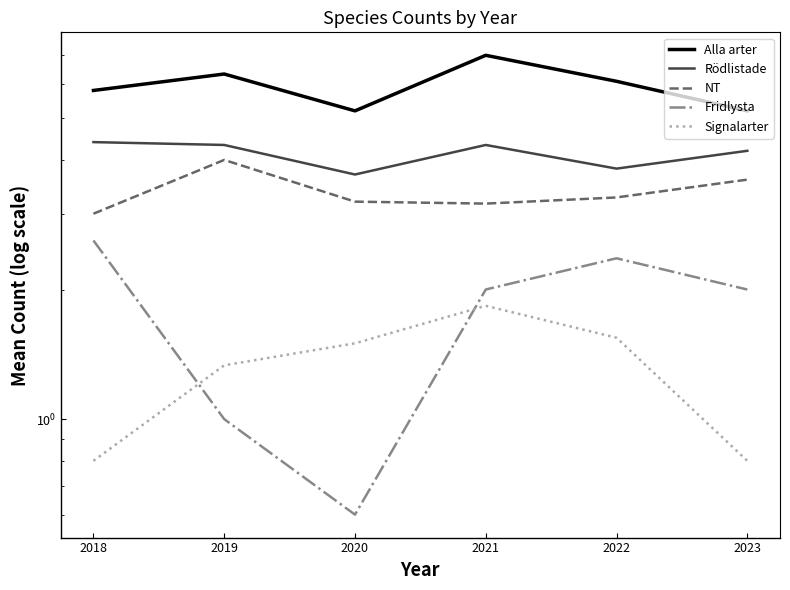

Does the chart have visible grid lines?

No